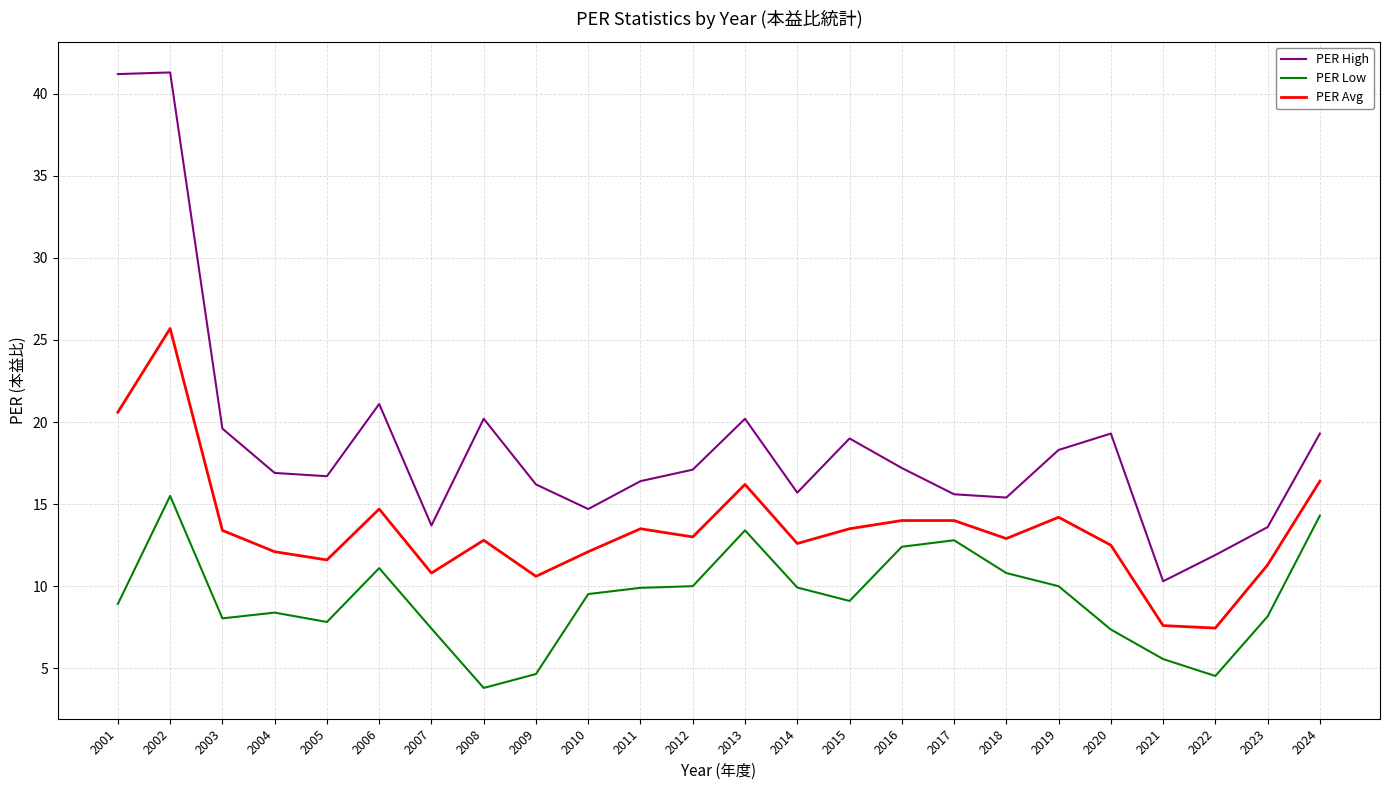

Where is the first local minimum for PER Avg?

2005